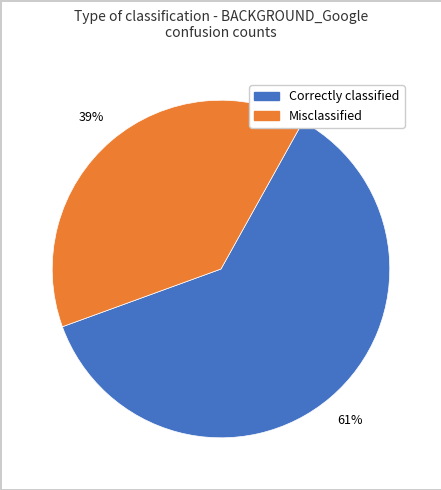

Is there any slice that represents more than half of the pie?

Yes